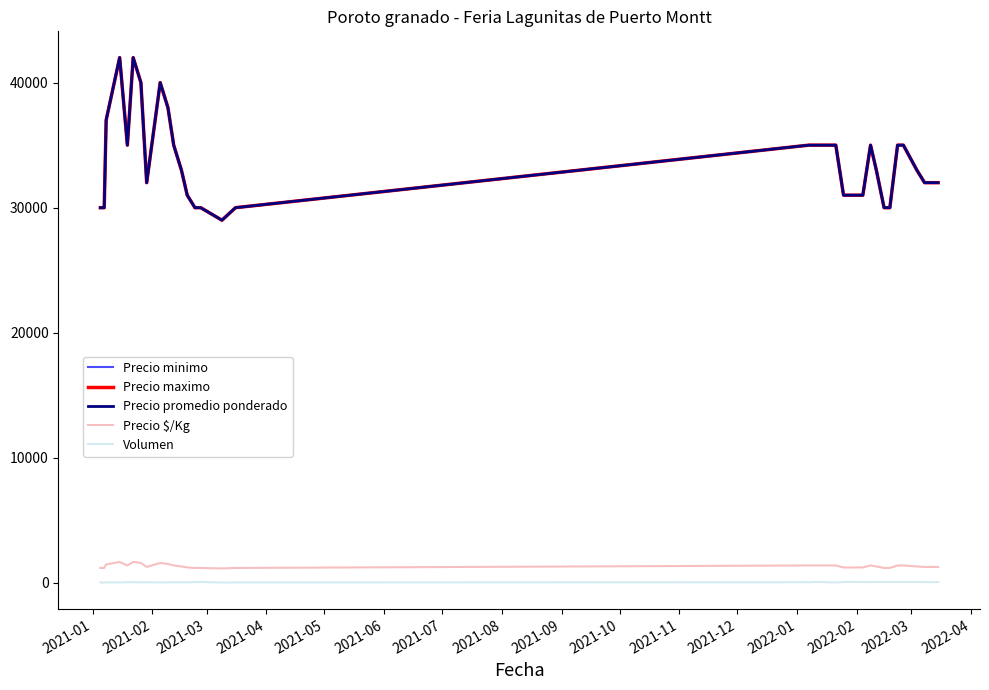

True or false: Precio $/Kg and Volumen intersect in this chart.

False